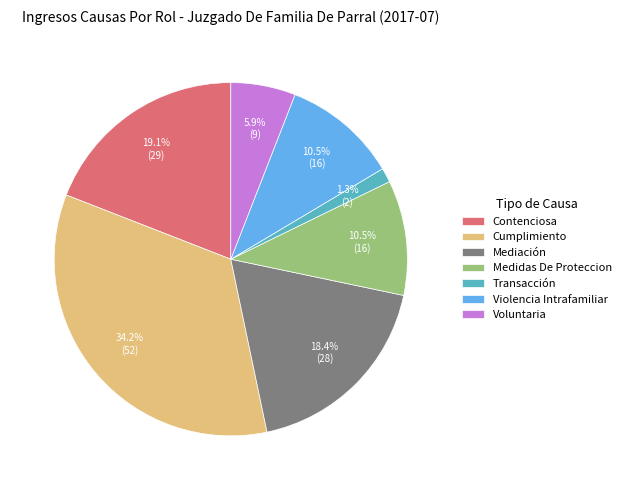

What percentage do Violencia Intrafamiliar and Contenciosa together represent?

29.6%